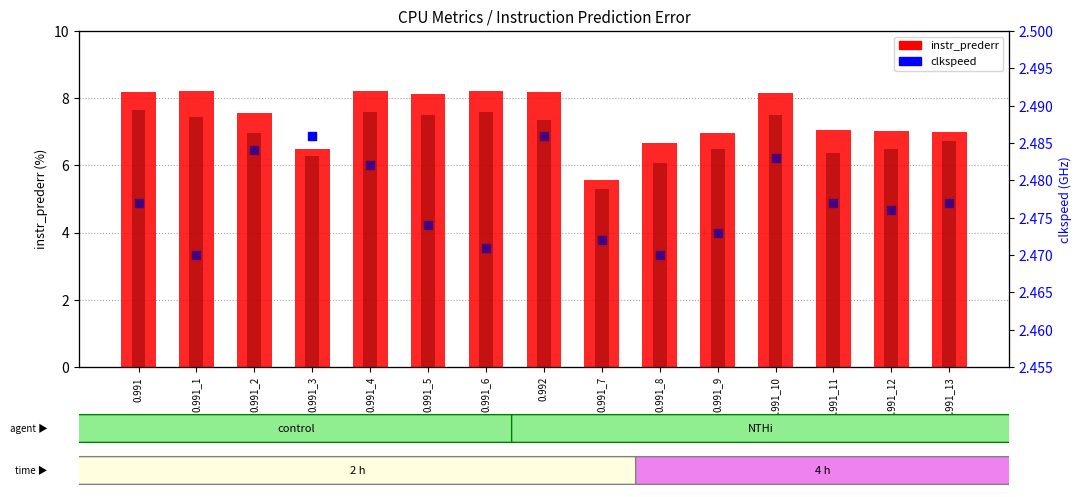

Which series reaches the maximum Y coordinate?

instr_prederr